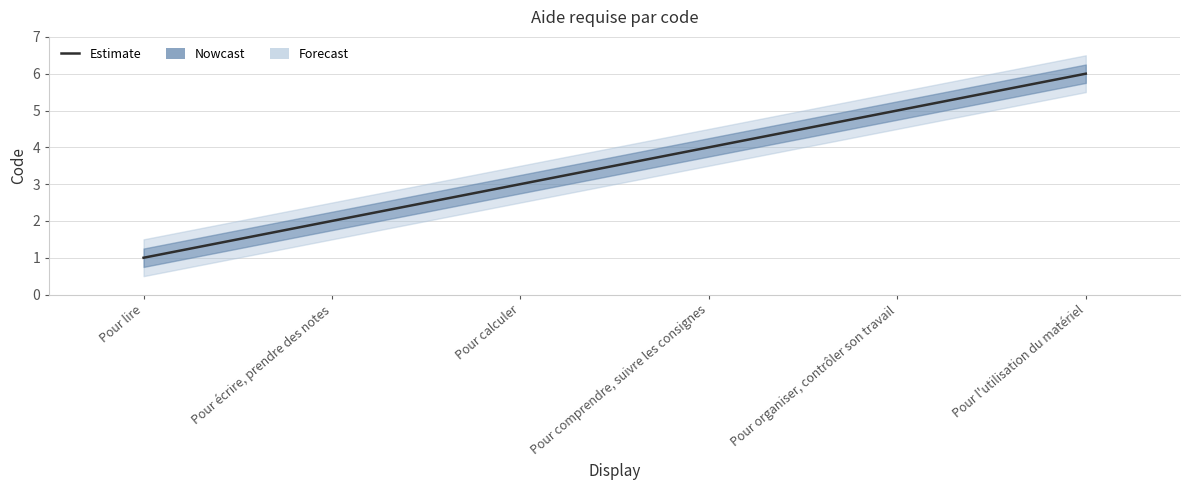

Does the chart display data point markers on the line(s)?

No